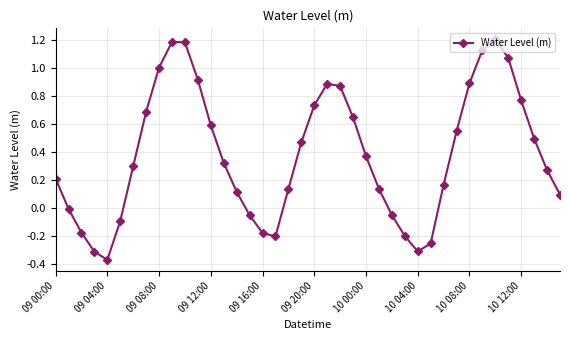

What is the difference between the maximum and minimum values?

1.6